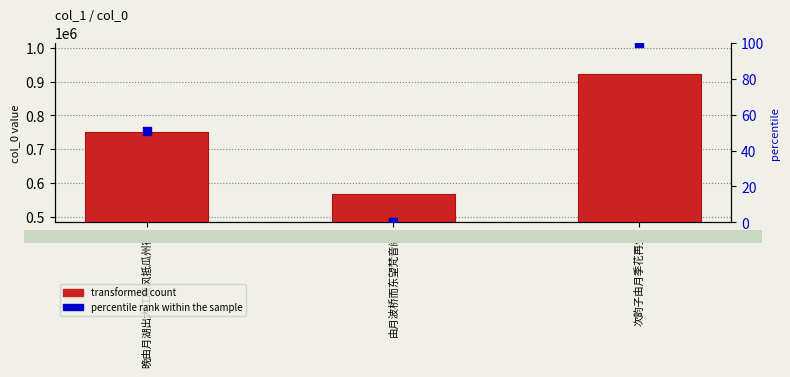

What is the total value across all series at 晚由月湖出大江顺风抵瓜州宿?

749397.1